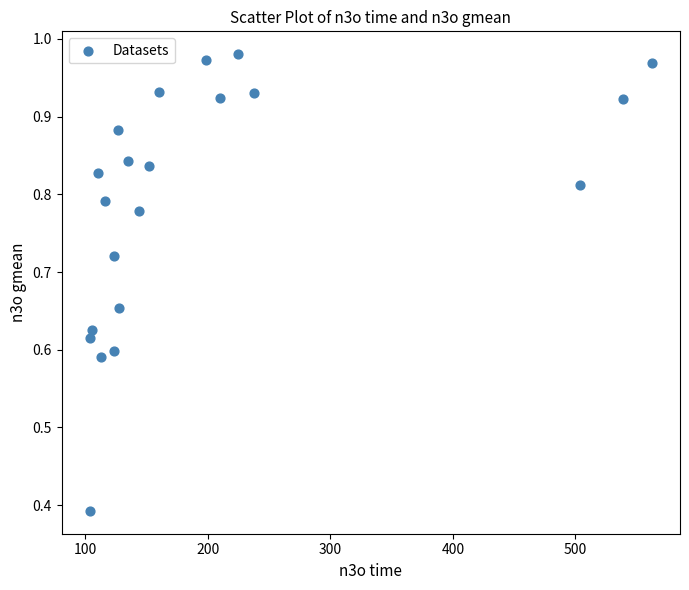

What is the range of X values (max minus min)?

458.9